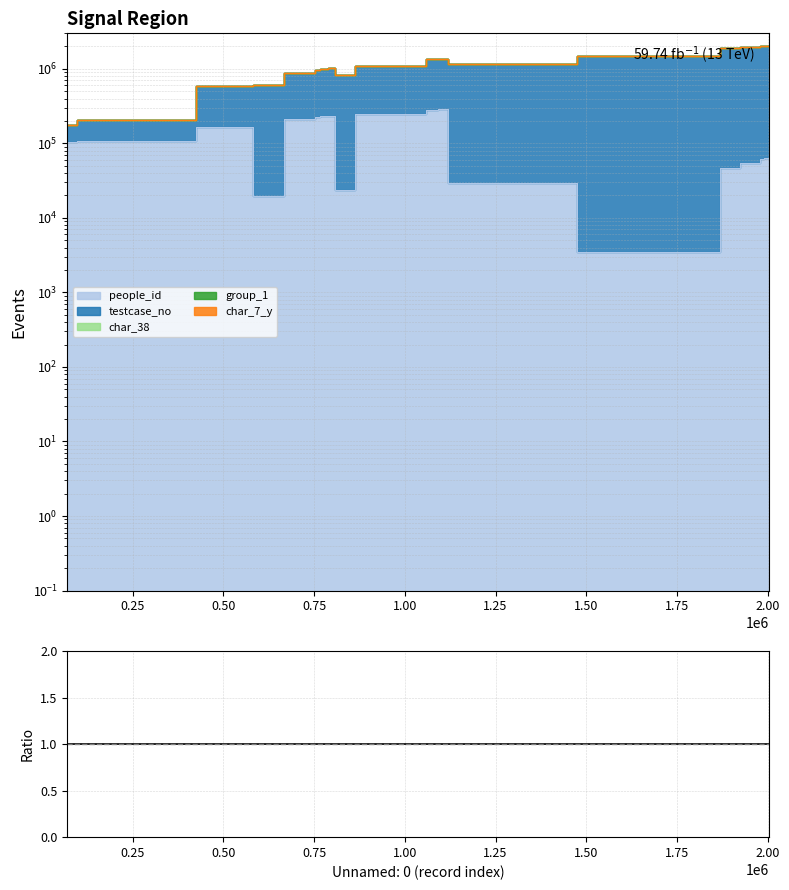

What is the minimum value shown in the chart?

1.0